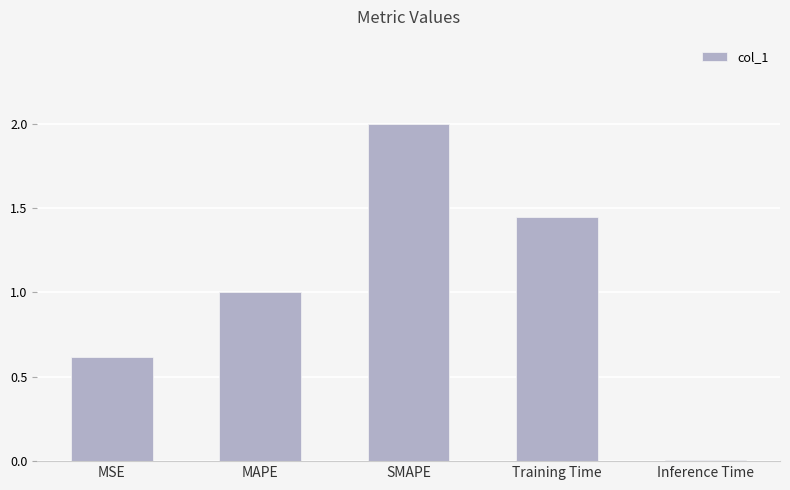

What position from the right is SMAPE?

3